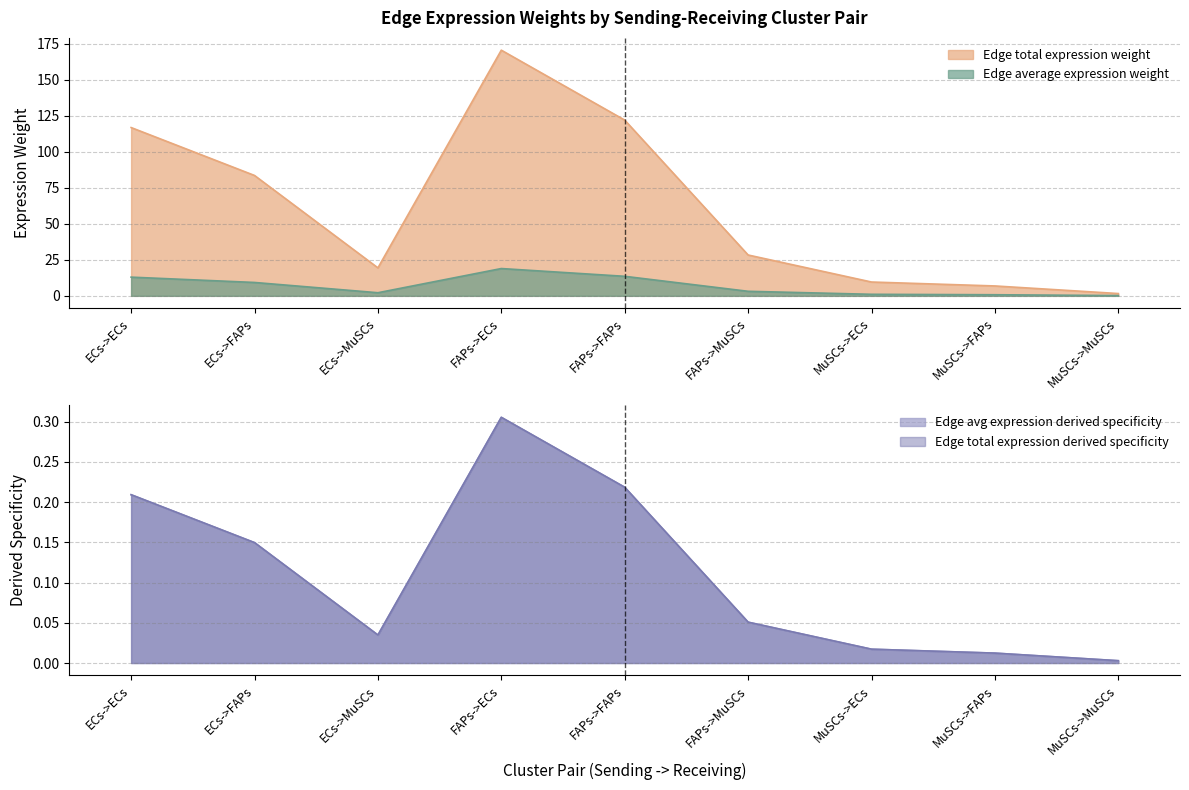

The Edge total expression weight series shows 83.6 at ECs->FAPs. True or false?

True